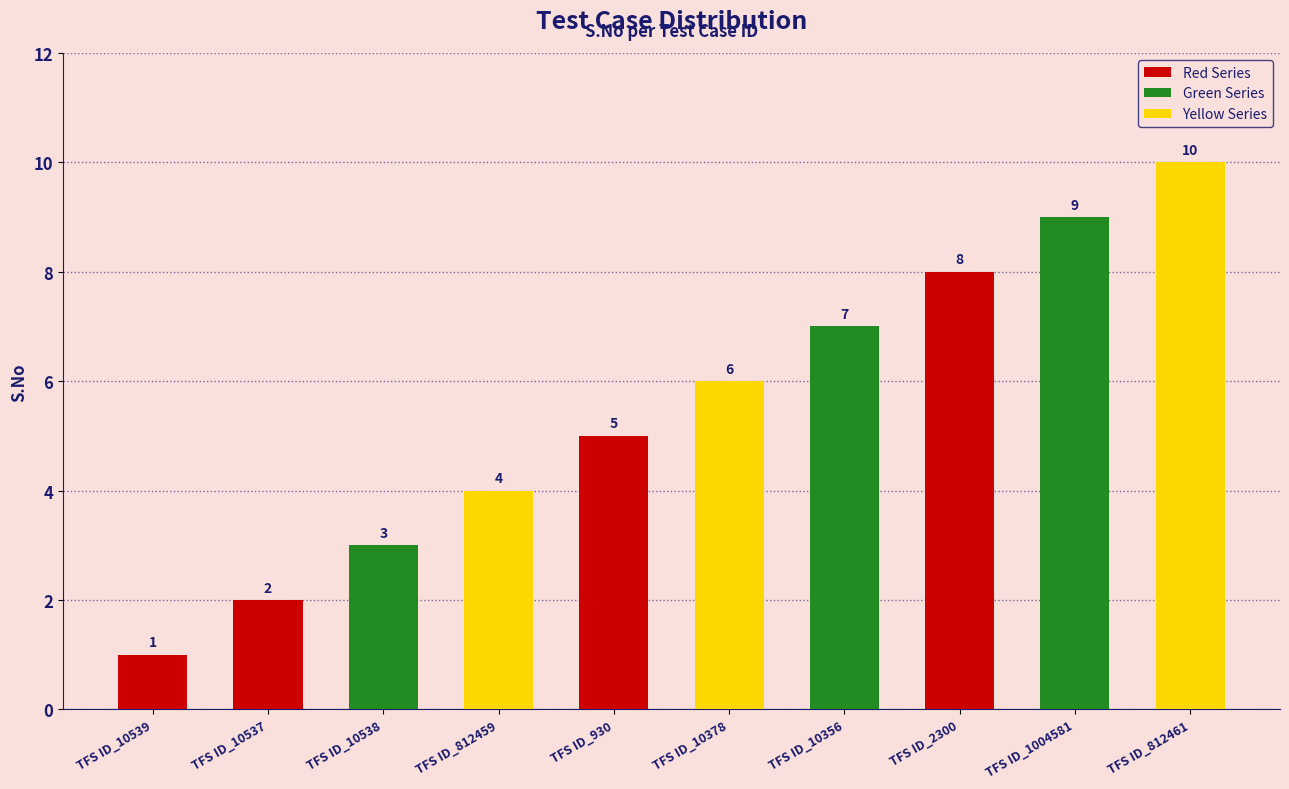

Reading left to right, transcribe all the data shown in this chart.

1	2	3	4	5	6	7	8	9	10